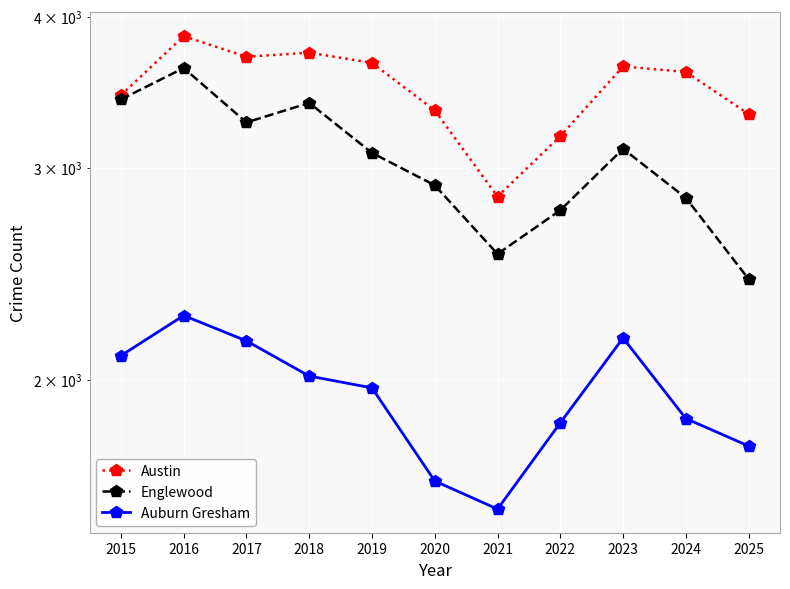

What is the total value across all series at 2016?

9745